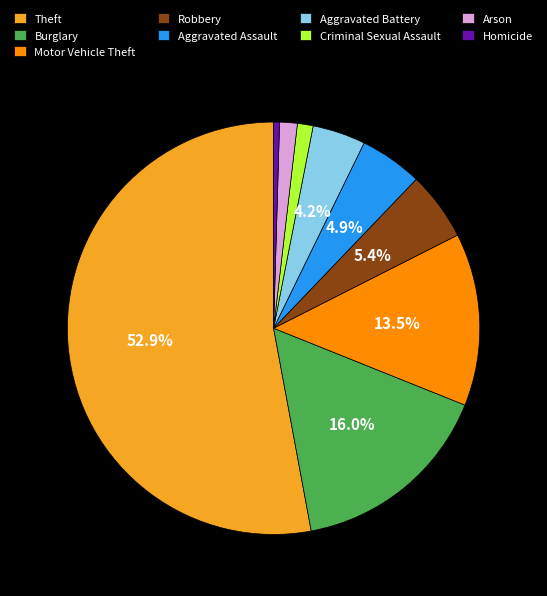

What is the majority slice?

Theft